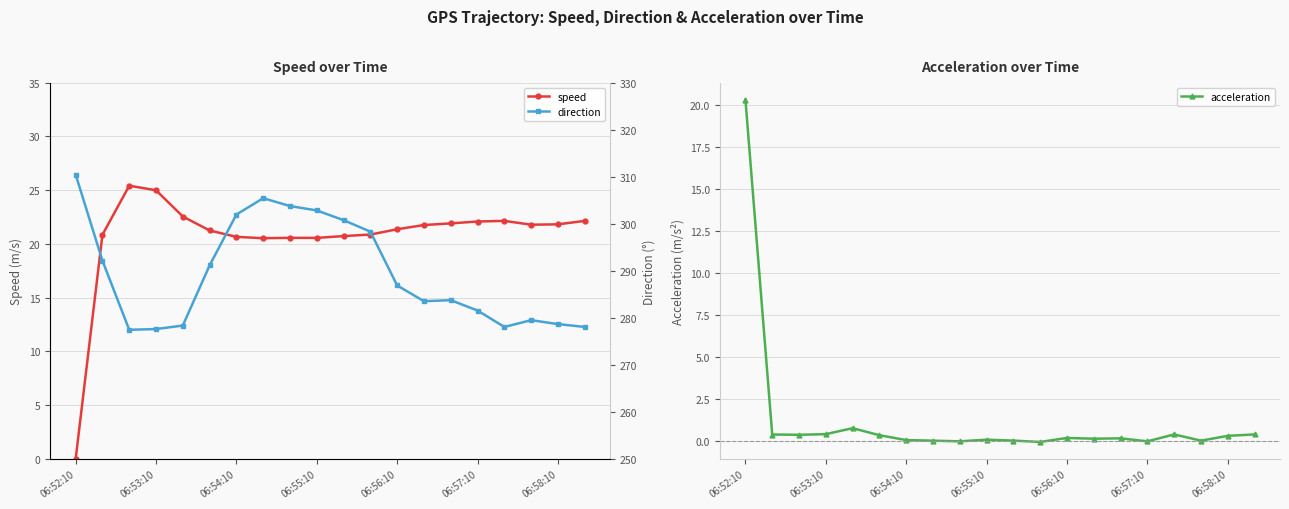

The speed series shows 27.2 at 06:54:10. True or false?

False